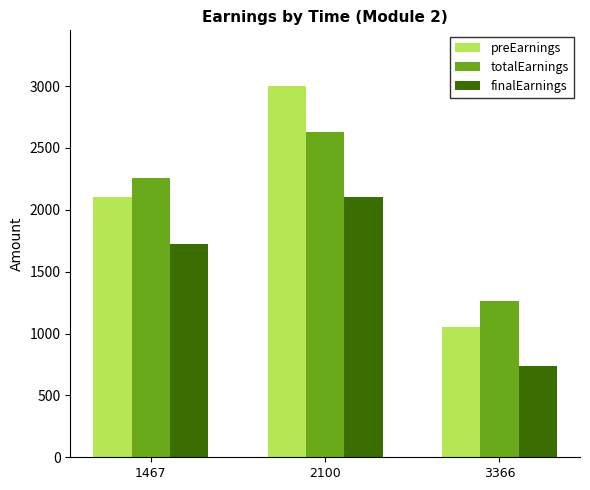

Rank the series by their maximum value, from lowest to highest.

finalEarnings, totalEarnings, preEarnings